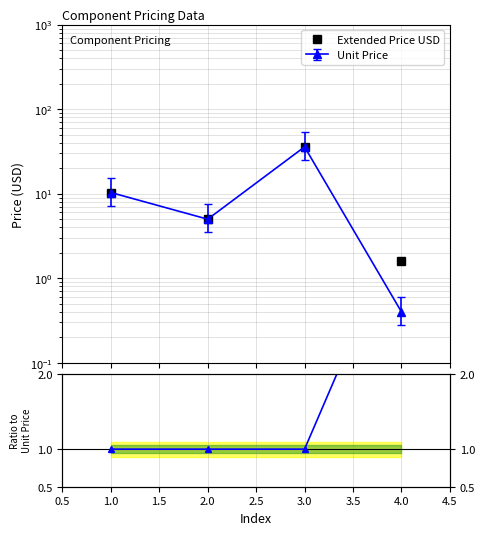

The Ext/Unit ratio series shows 1.0 at 2.0. True or false?

True